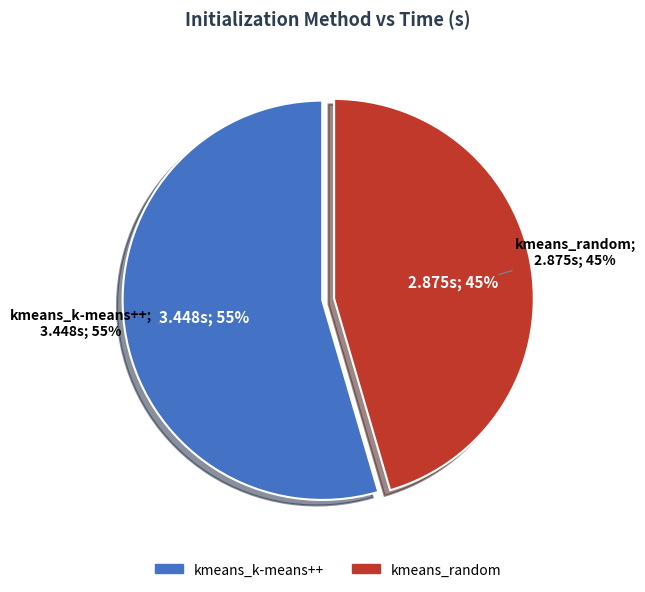

How many segments does this pie chart have?

2